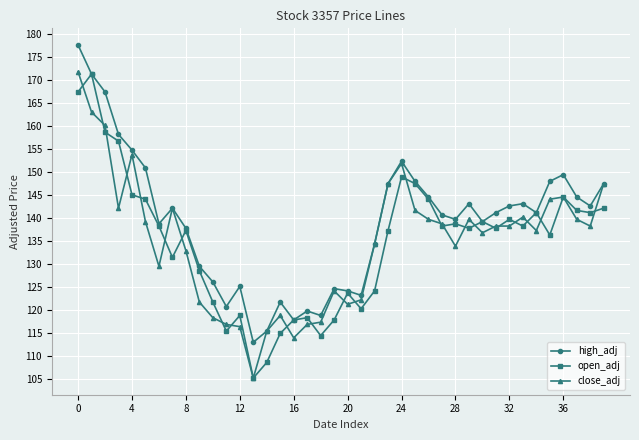

Does the chart have visible grid lines?

Yes